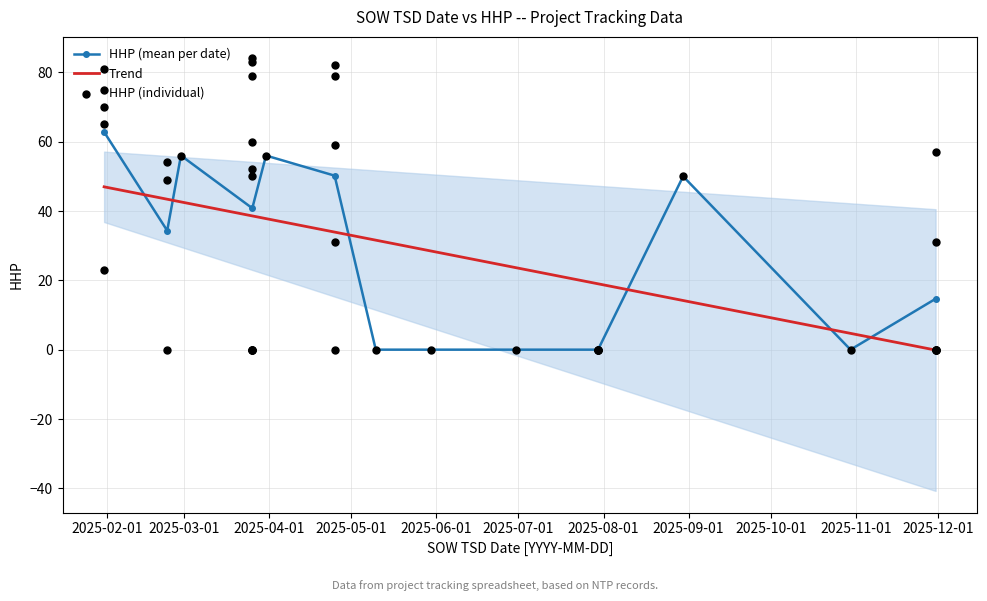

True or false: Trend and HHP (mean per date) intersect in this chart.

True